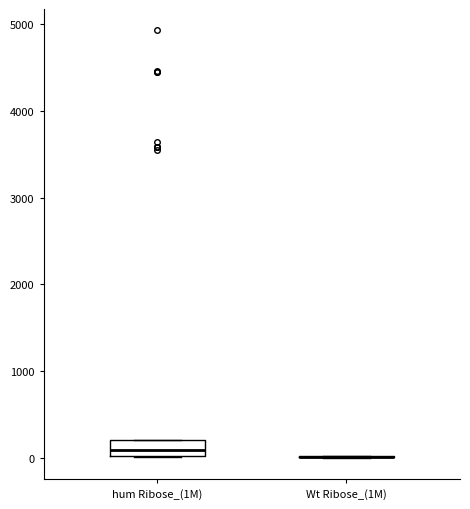

Reading left to right, transcribe this box plot: for each box, give where its median line is, the range the box spans, and where its two whiskers end, as read against the y-axis. The values are not printed on the chart, so give them approximately, as read against the axis.

hum Ribose_(1M): median 100, box 0 to 200, whiskers 0 to 200
Wt Ribose_(1M): box collapsed to a line at 0, whiskers 0 to 0